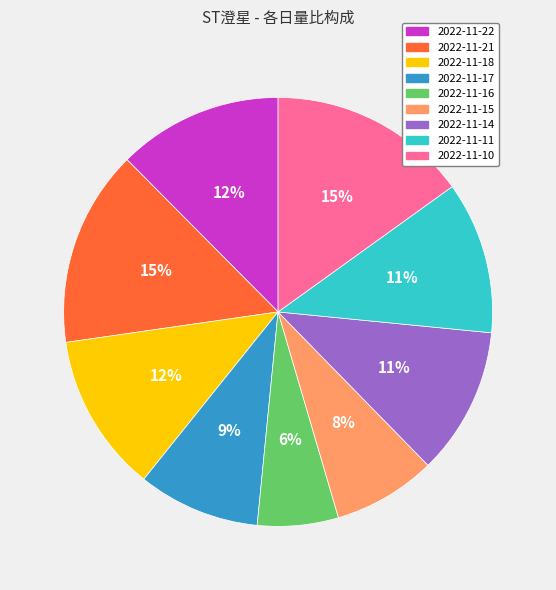

Which category has the smallest portion of the pie?

2022-11-16